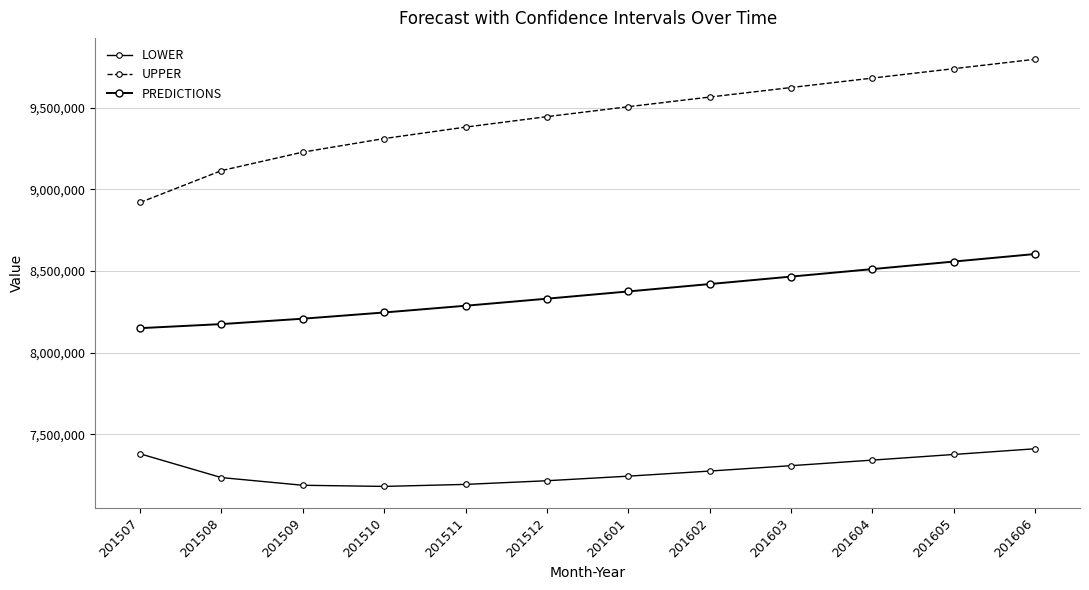

Reading left to right, transcribe all the data shown in this chart.

LOWER: 7380057.2	7234498.0	7187354.7	7180403.8	7192739.5	7215175.9	7243196.0	7274398.0	7307431.1	7341505.4	7376147.2	7411068.4
UPPER: 8919801.3	9115158.2	9228361.6	9311507.1	9381681.6	9445691.1	9506569.6	9565794.7	9624141.2	9682040.1	9739741.4	9797393.8
PREDICTIONS: 8149929.3	8174828.1	8207858.1	8245955.4	8287210.5	8330433.5	8374882.8	8420096.3	8465786.1	8511772.7	8557944.3	8604231.1